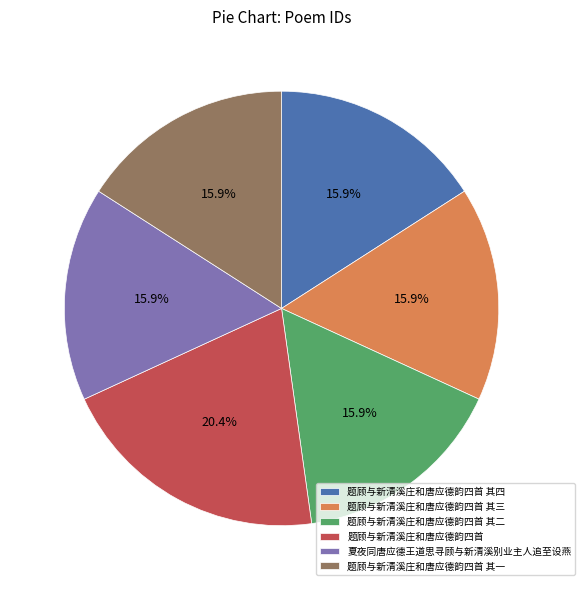

To the nearest percent, what portion does 题顾与新清溪庄和唐应德韵四首 其四 represent?

16%